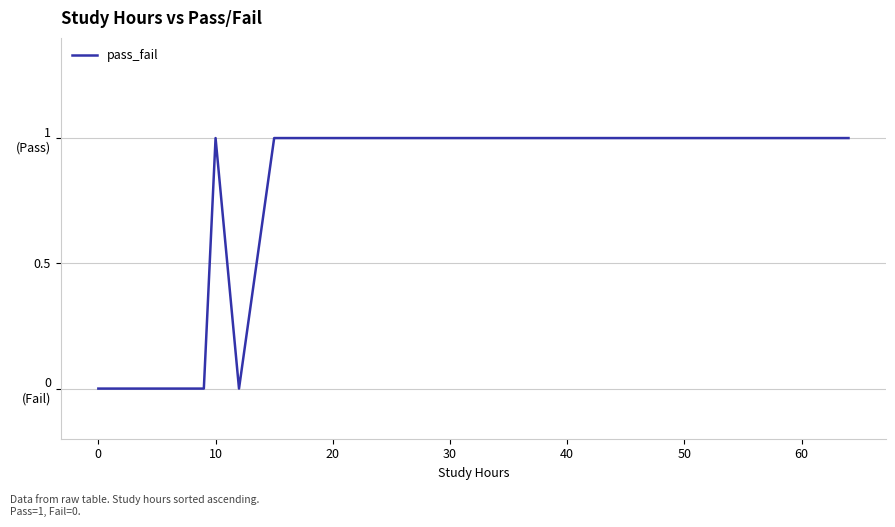

How many points are lower than both their immediate neighbors (excluding endpoints)?

1